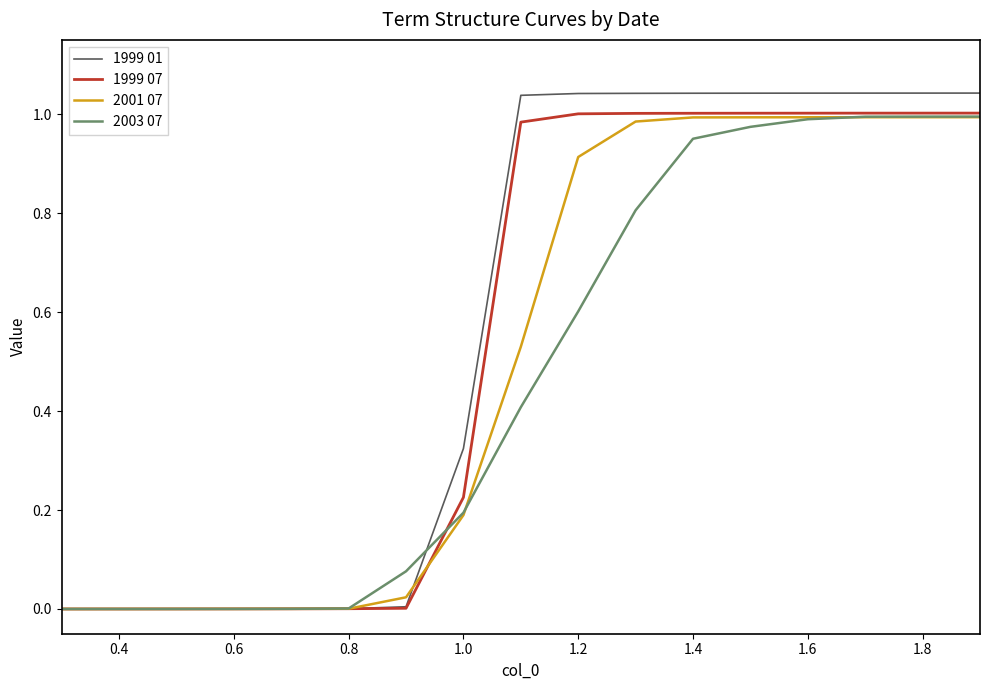

How many lines are shown in the chart?

4